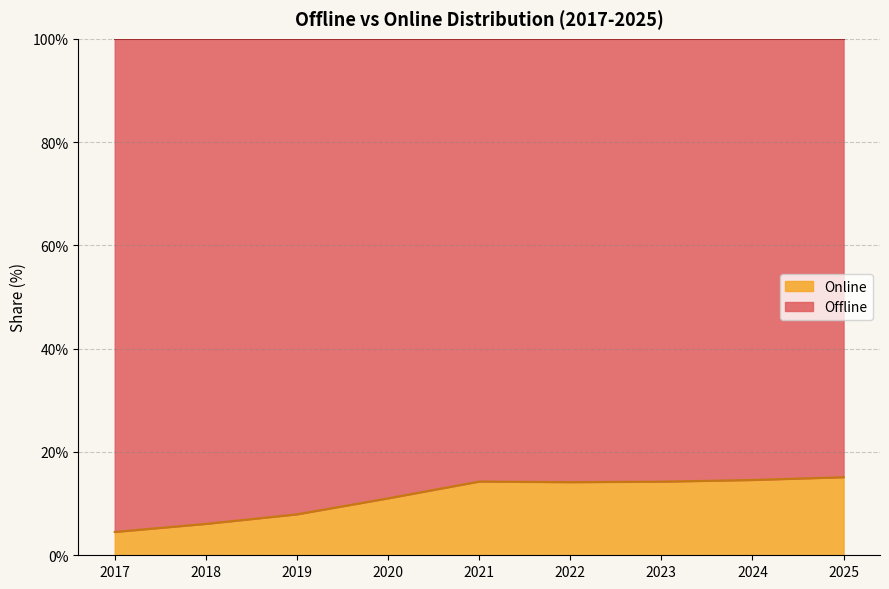

List the labels in order of value, largest first.

2025, 2024, 2021, 2023, 2022, 2020, 2019, 2018, 2017